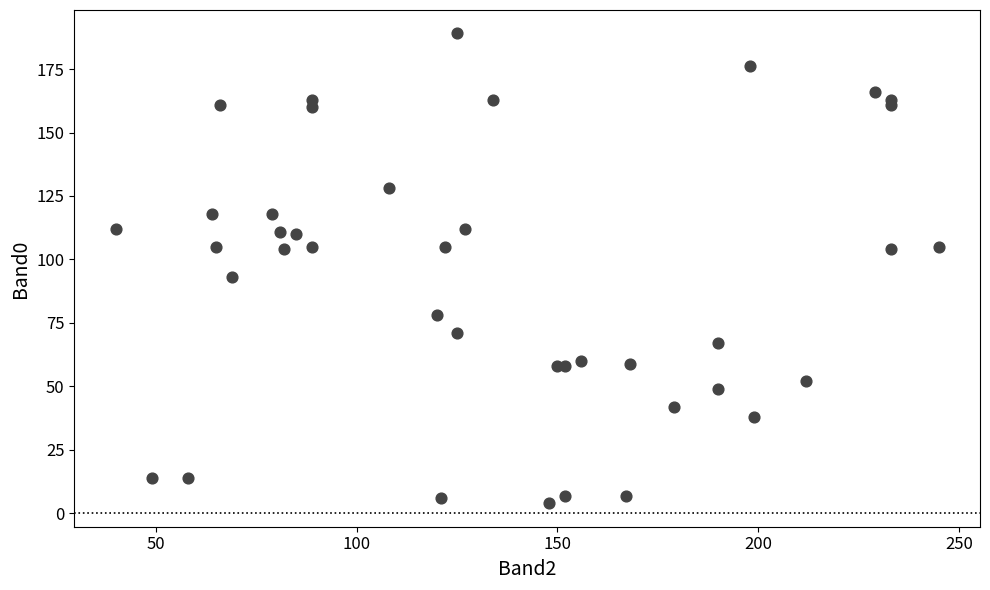

What Y value in the scatter plot is closest to 96?

93